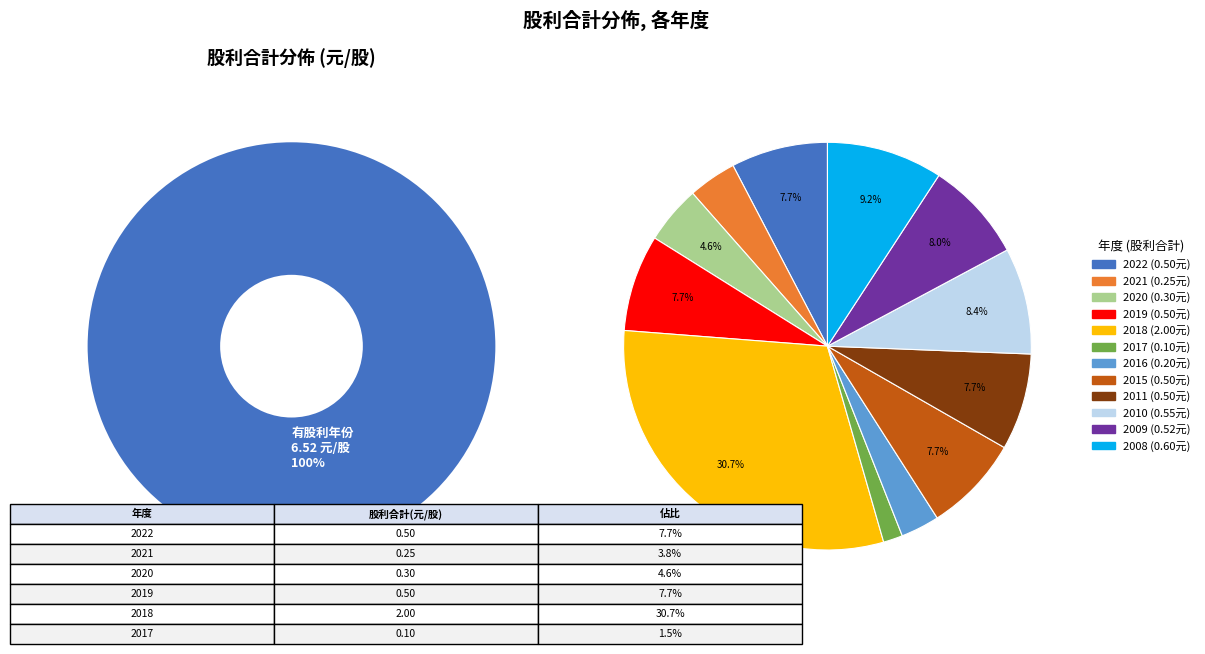

Is it true that 2015 is 8% of the pie?

True